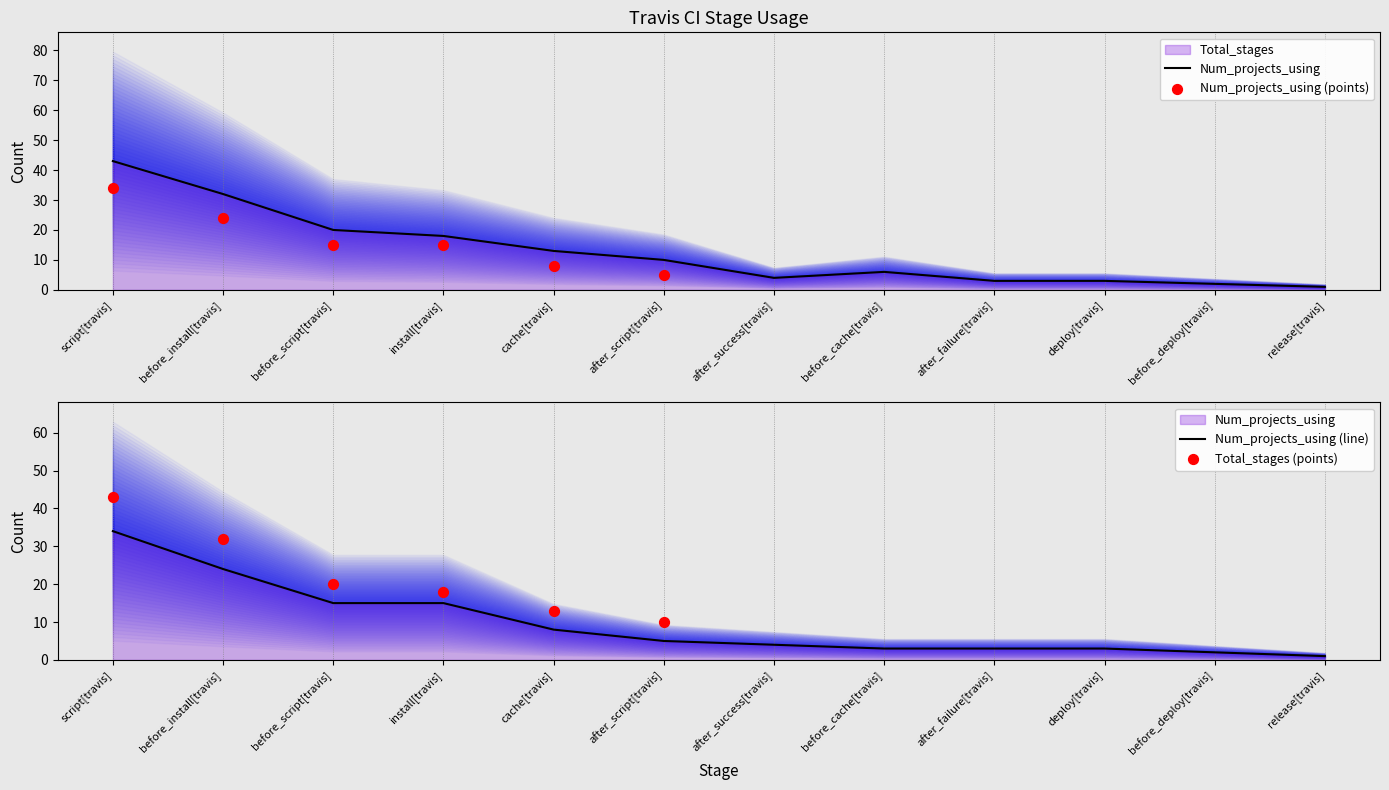

Which series has the largest Y range (max minus min)?

Total_stages